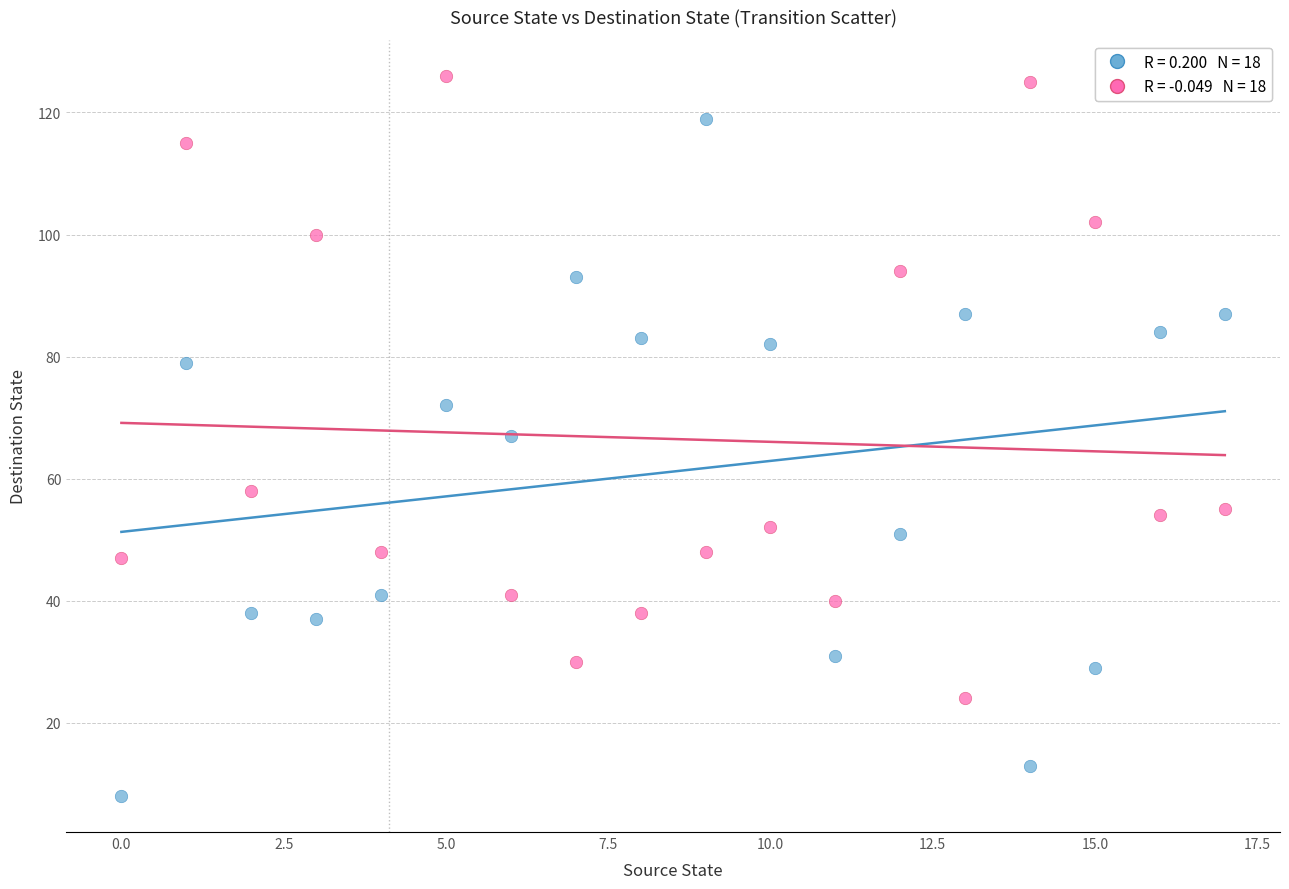

Across all data points, what is the range of Y values (max minus min)?

118